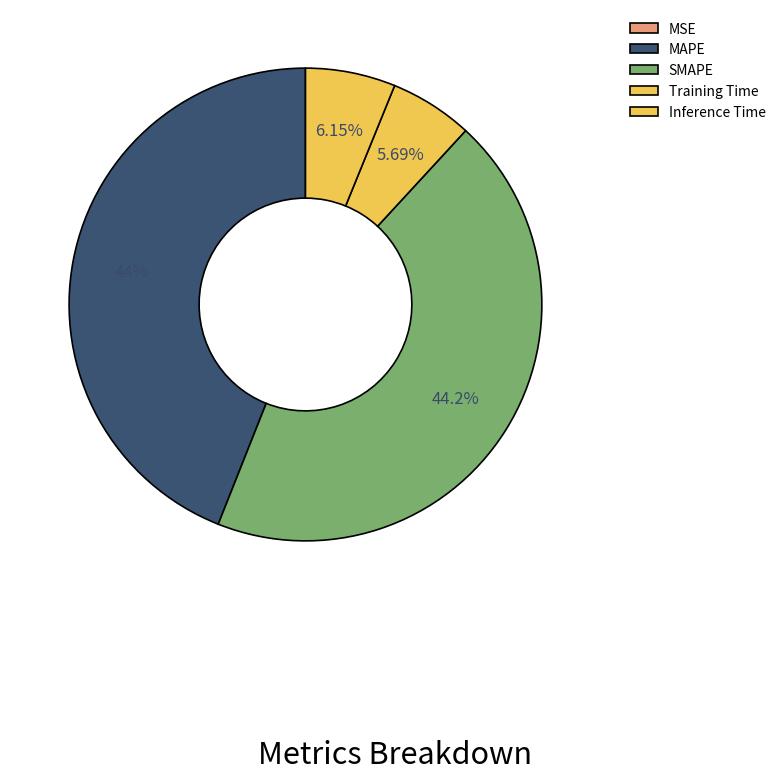

What is the smallest slice in the pie chart?

MSE